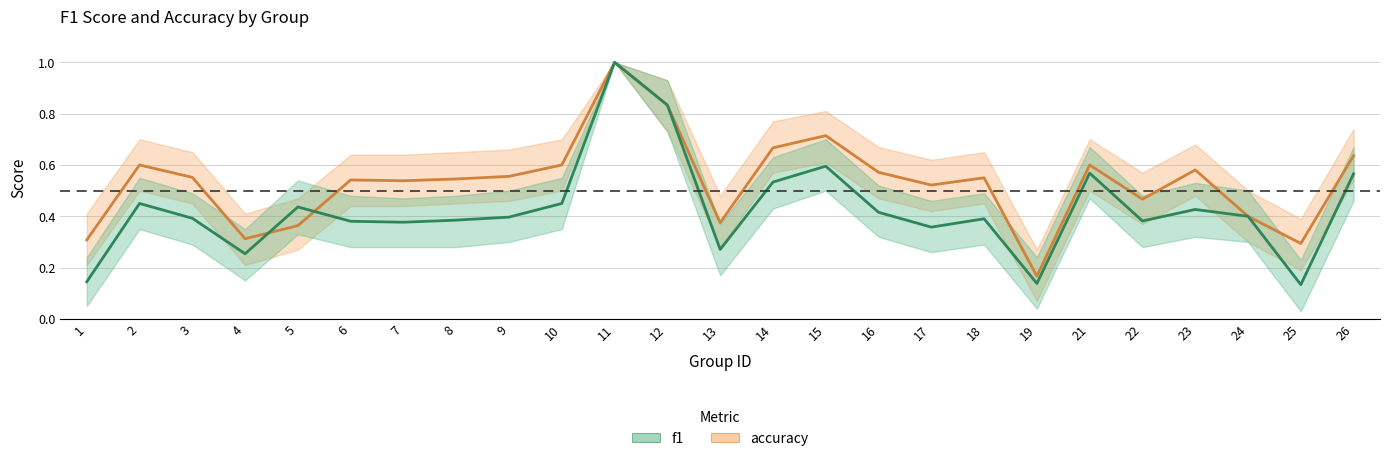

Is the value of accuracy at 1 greater than the value of f1 at 2?

No